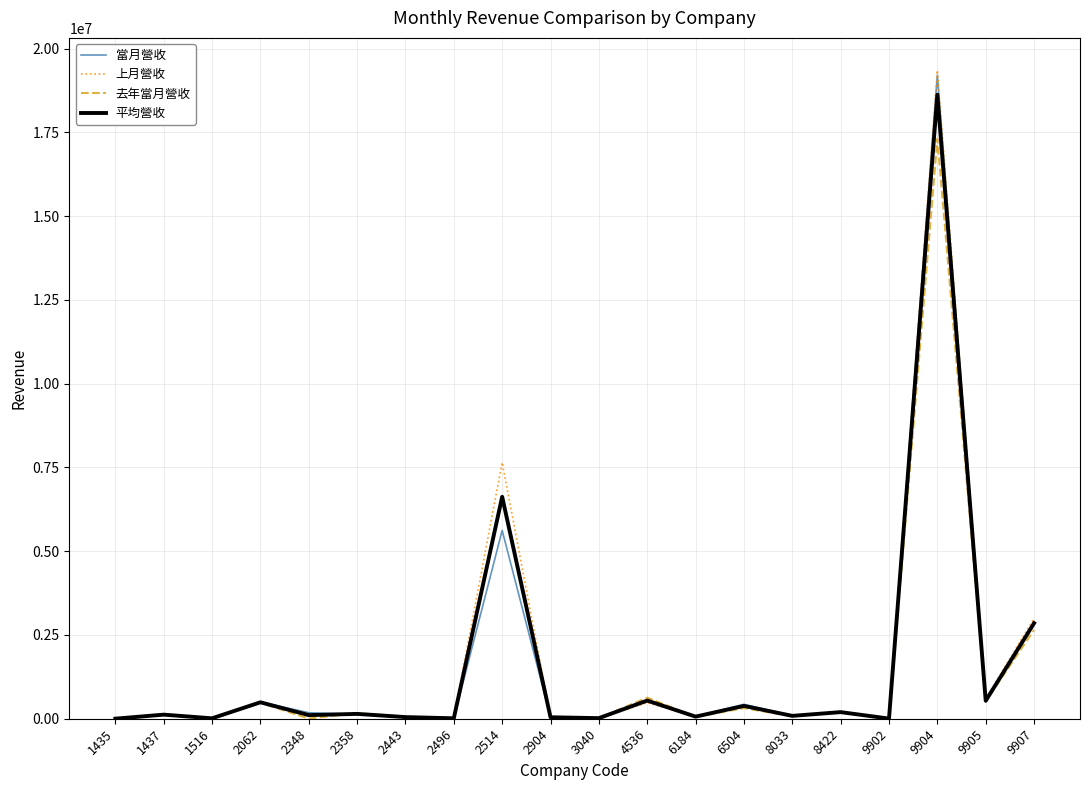

Which series has the largest range (max minus min)?

上月營收